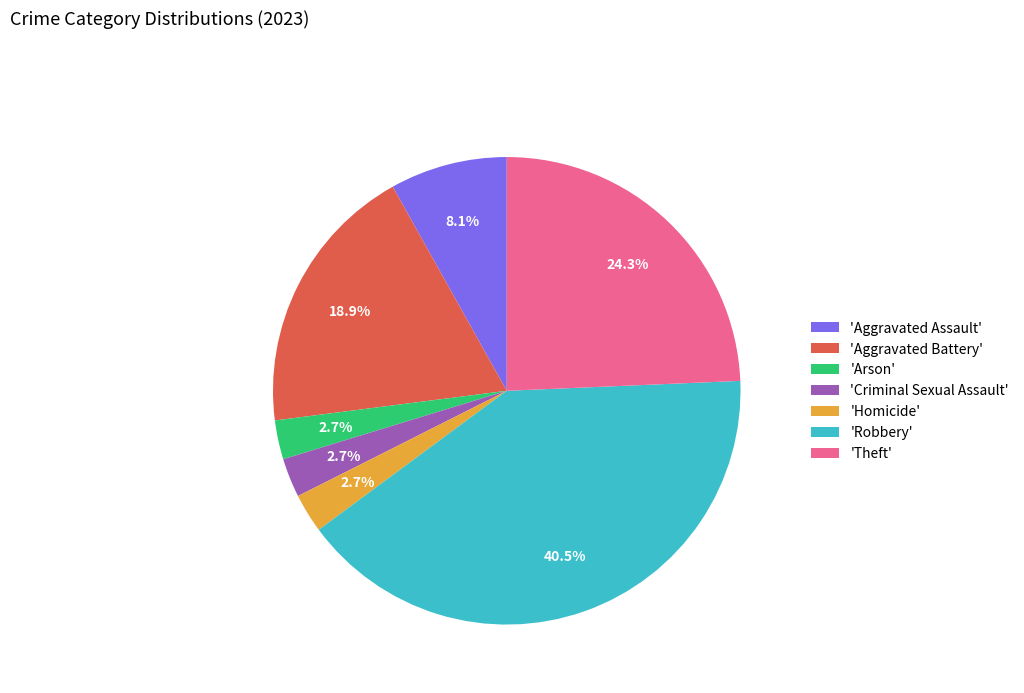

To the nearest percent, what is the average slice percentage?

14%